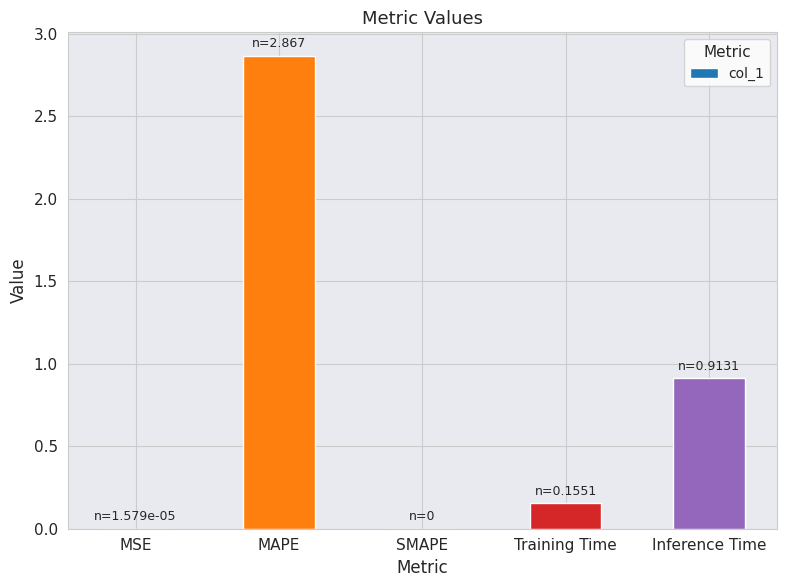

The chart shows a value of 2.0 at SMAPE. True or false?

False